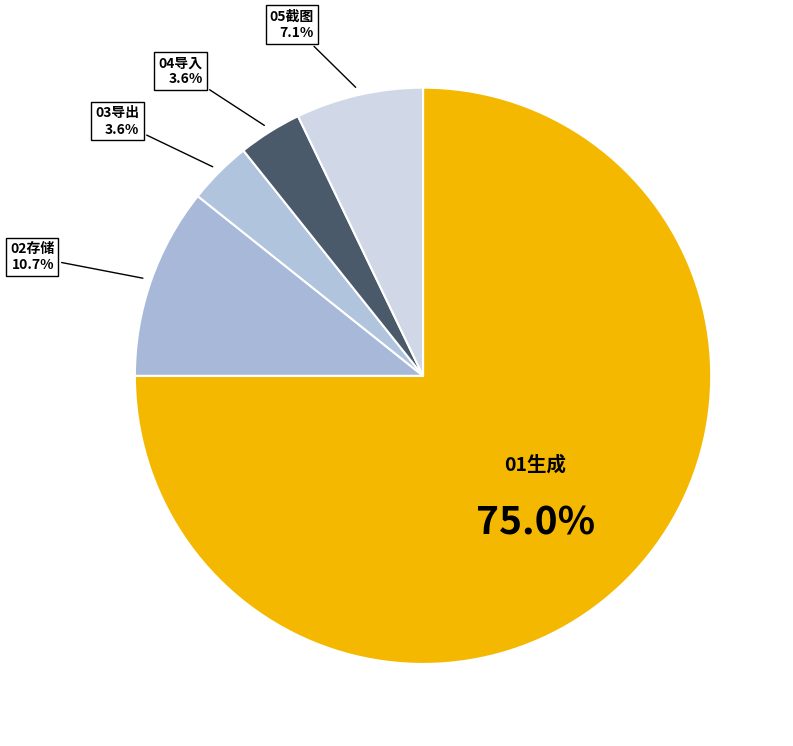

Combined, what portion of the pie is 02存储 and 03导出?

14.3%